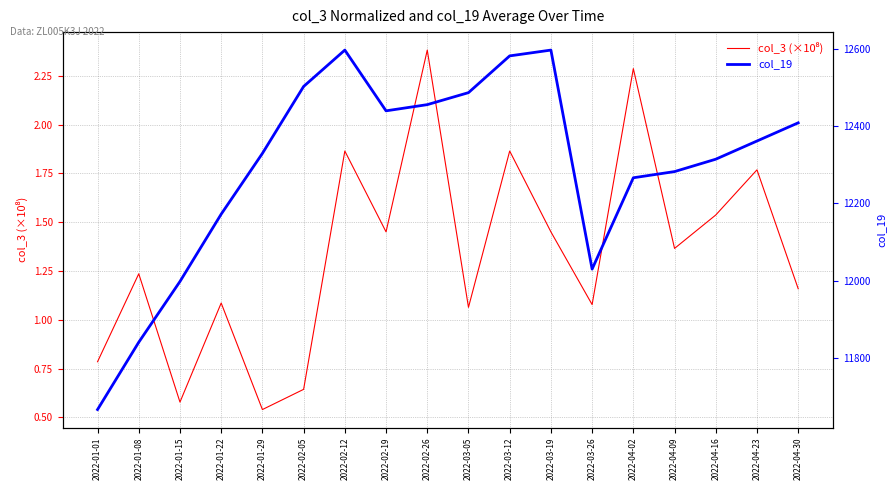

Does the chart display data point markers on the line(s)?

No